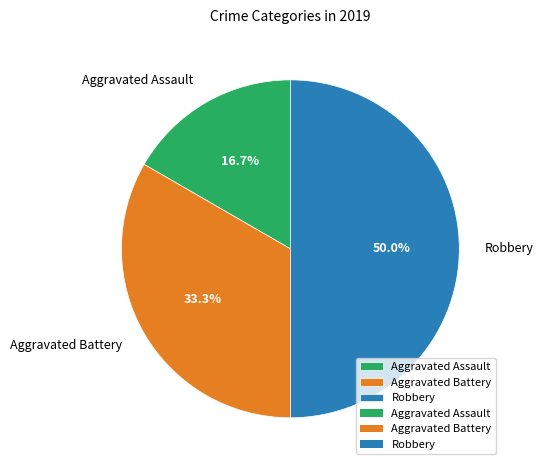

Does Aggravated Battery represent more than half of the total?

No